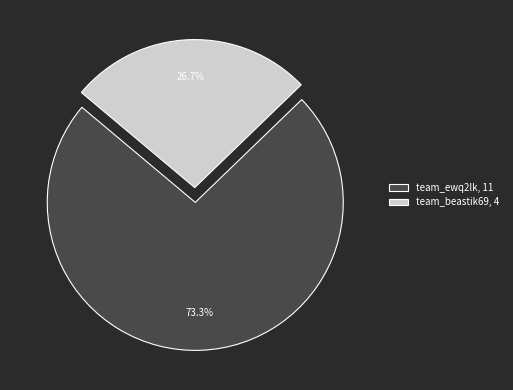

Combined, do team_ewq2lk and team_beastik69 account for over 50%?

Yes